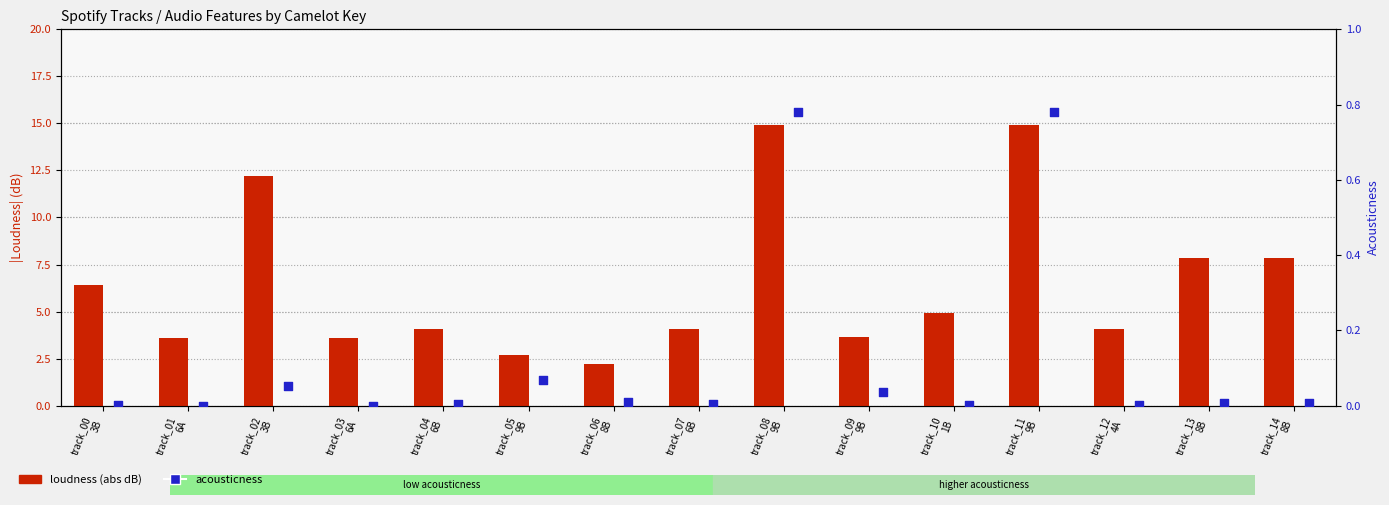

Is the value of acousticness at track_08
9B greater than the value of loudness (abs dB) at track_10
1B?

No